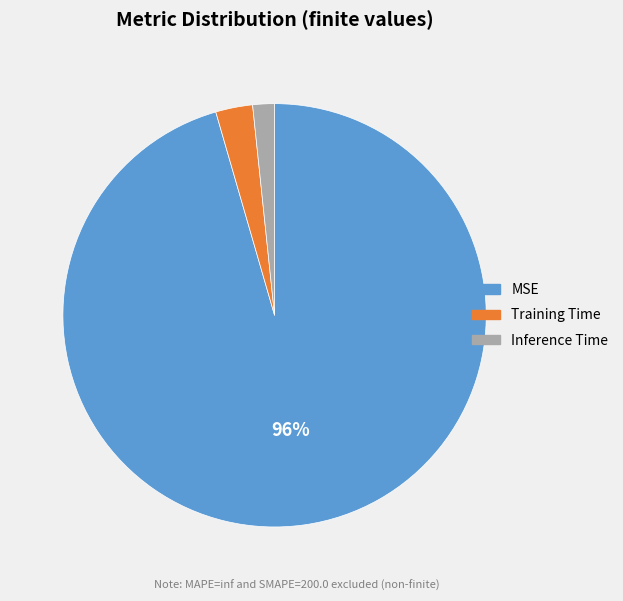

Rank the categories by value from lowest to highest.

Inference Time, Training Time, MSE